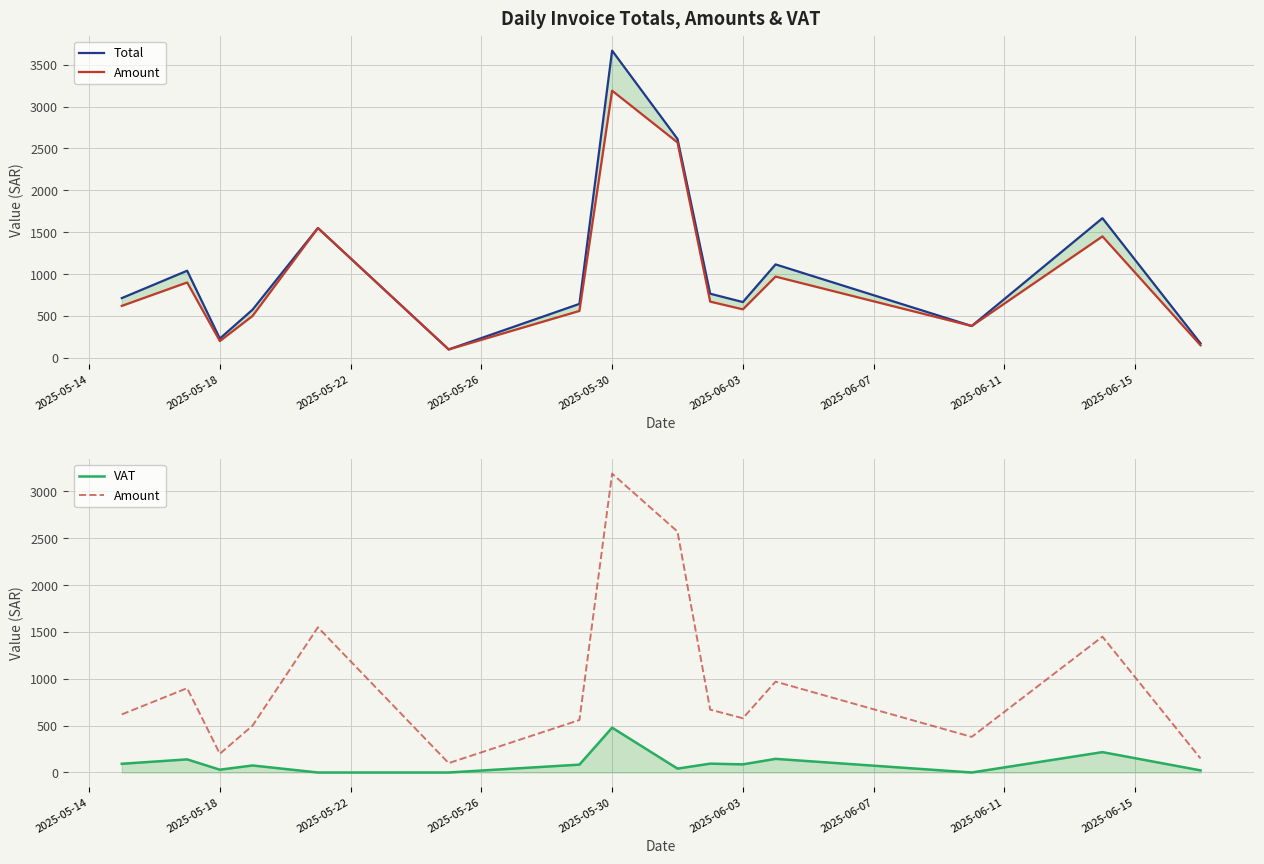

What is the highest value of the Amount series?

3190.0